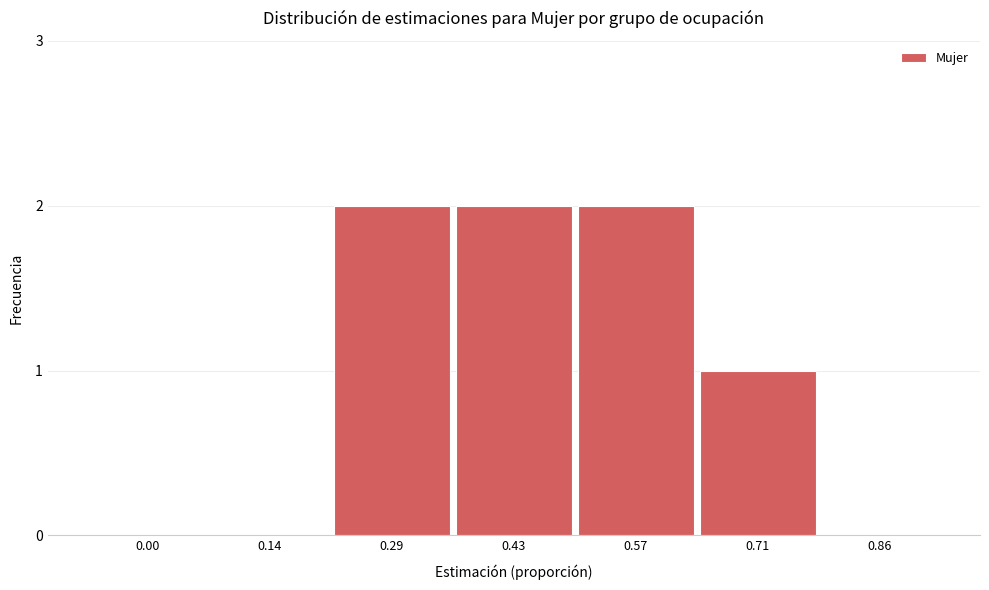

Reading left to right, what are all the values shown in this chart?

0.00=0	0.14=0	0.29=2	0.43=2	0.57=2	0.71=1	0.86=0